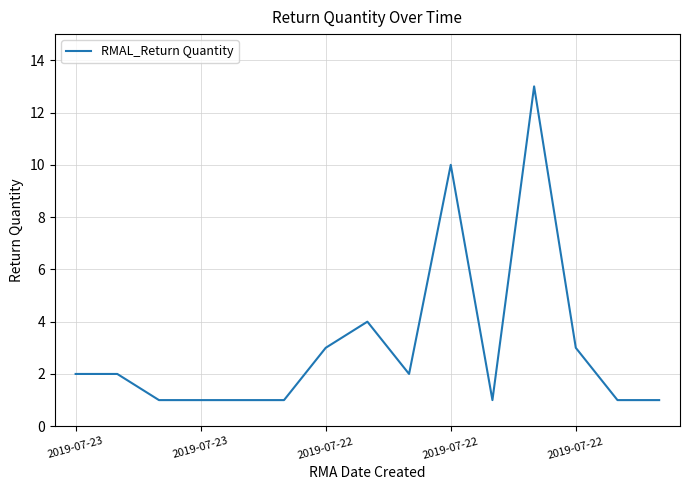

What is the maximum value shown in the chart?

13